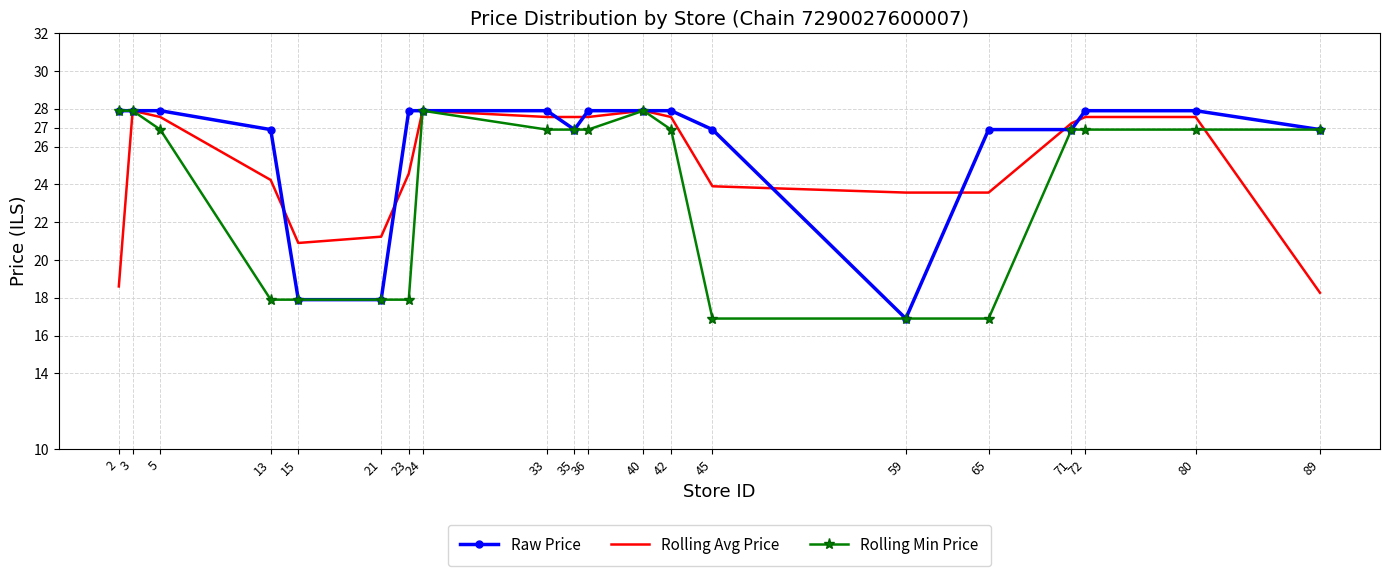

List the series in order of their overall mean, highest first.

Raw Price, Rolling Avg Price, Rolling Min Price